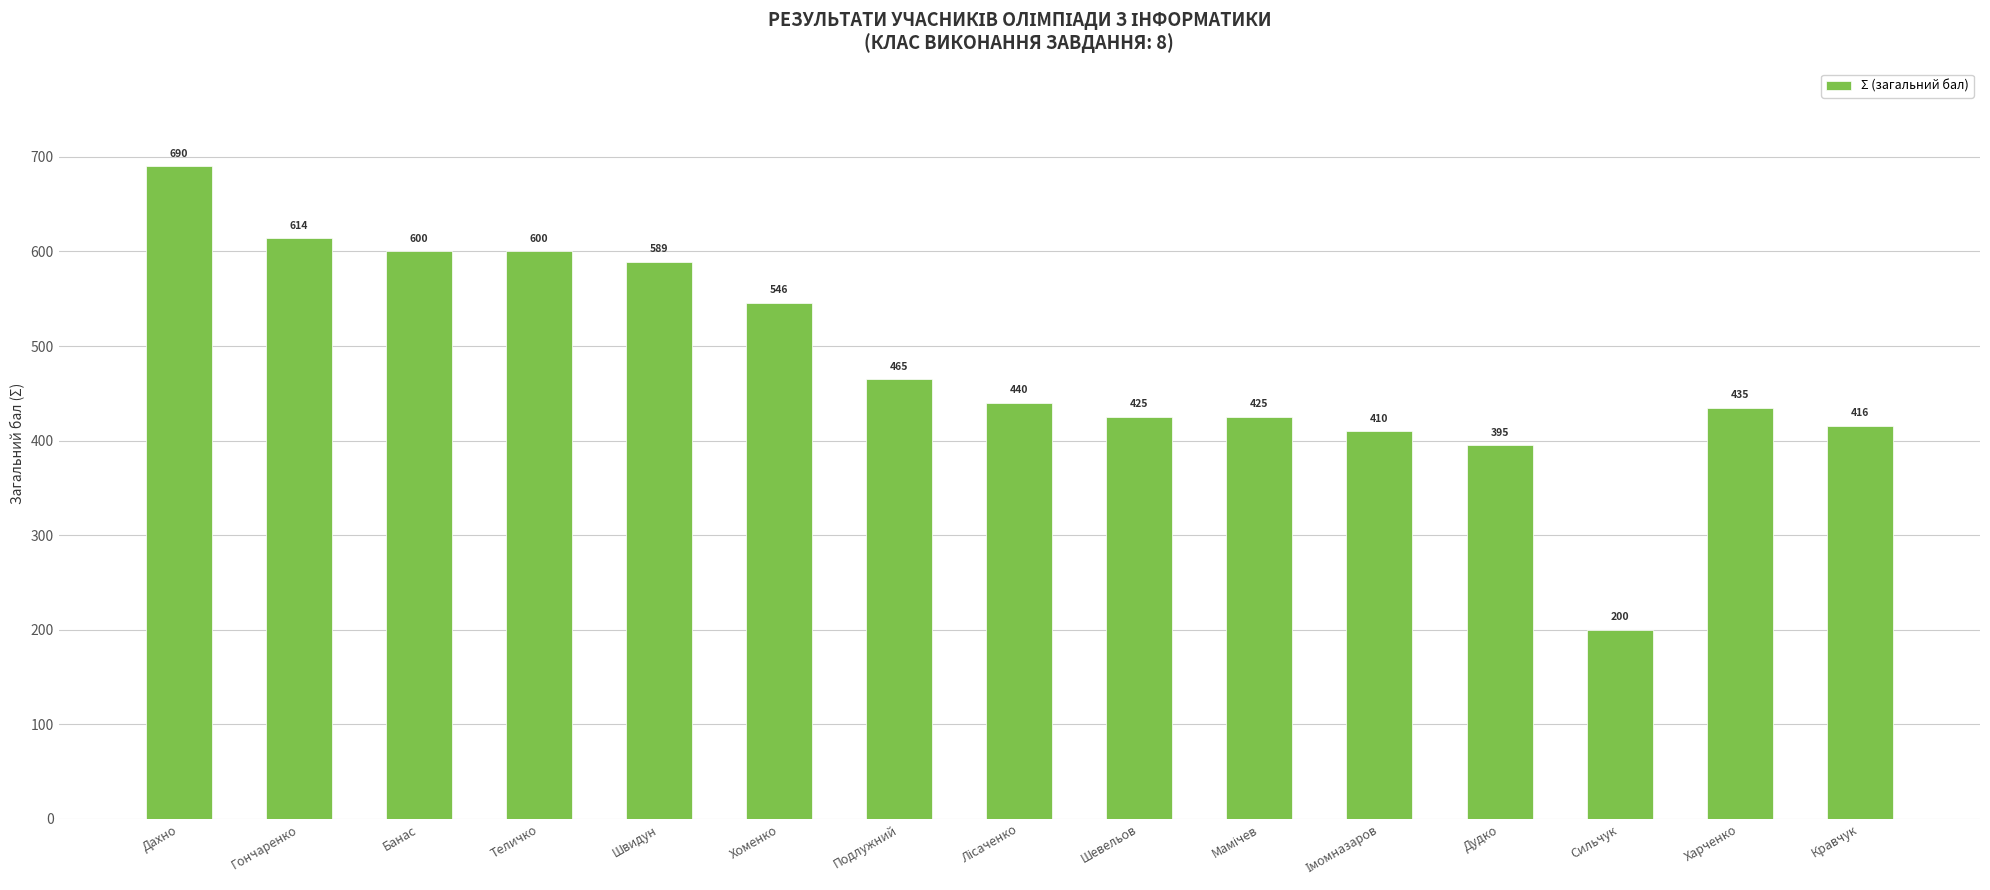

What is the approximate value at Дахно, to the nearest 10?

690